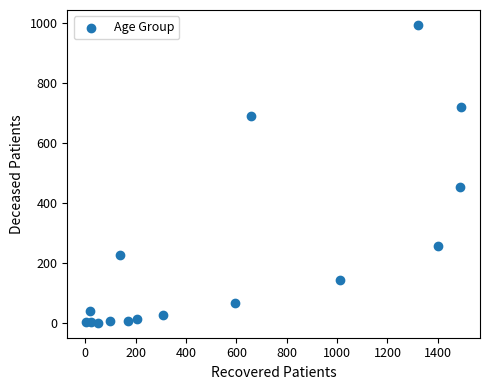

What Y value in the scatter plot is closest to 497?

453